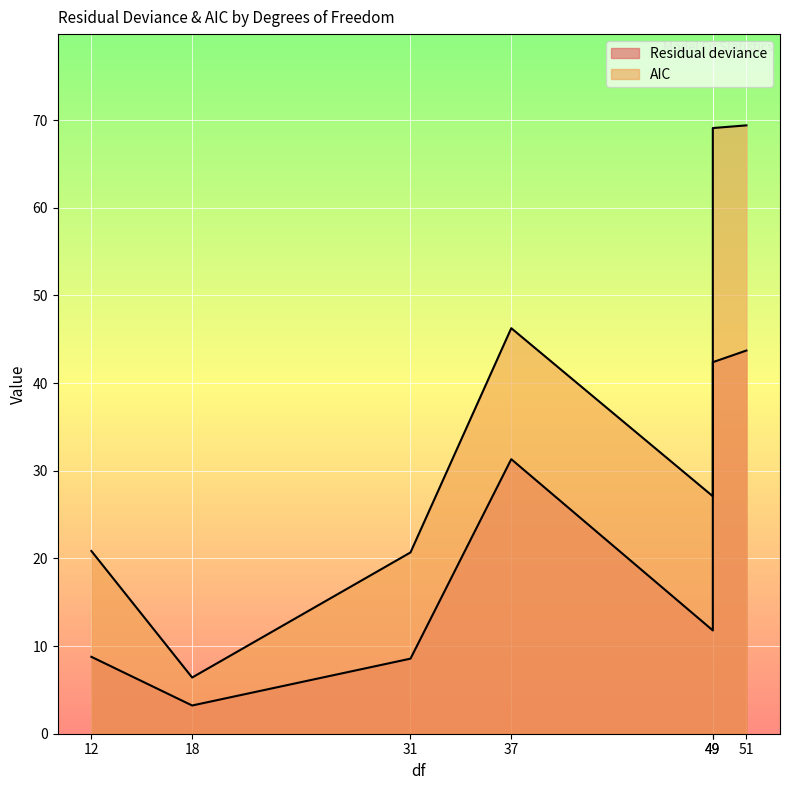

List the series in order of their overall mean, lowest first.

Residual deviance, AIC